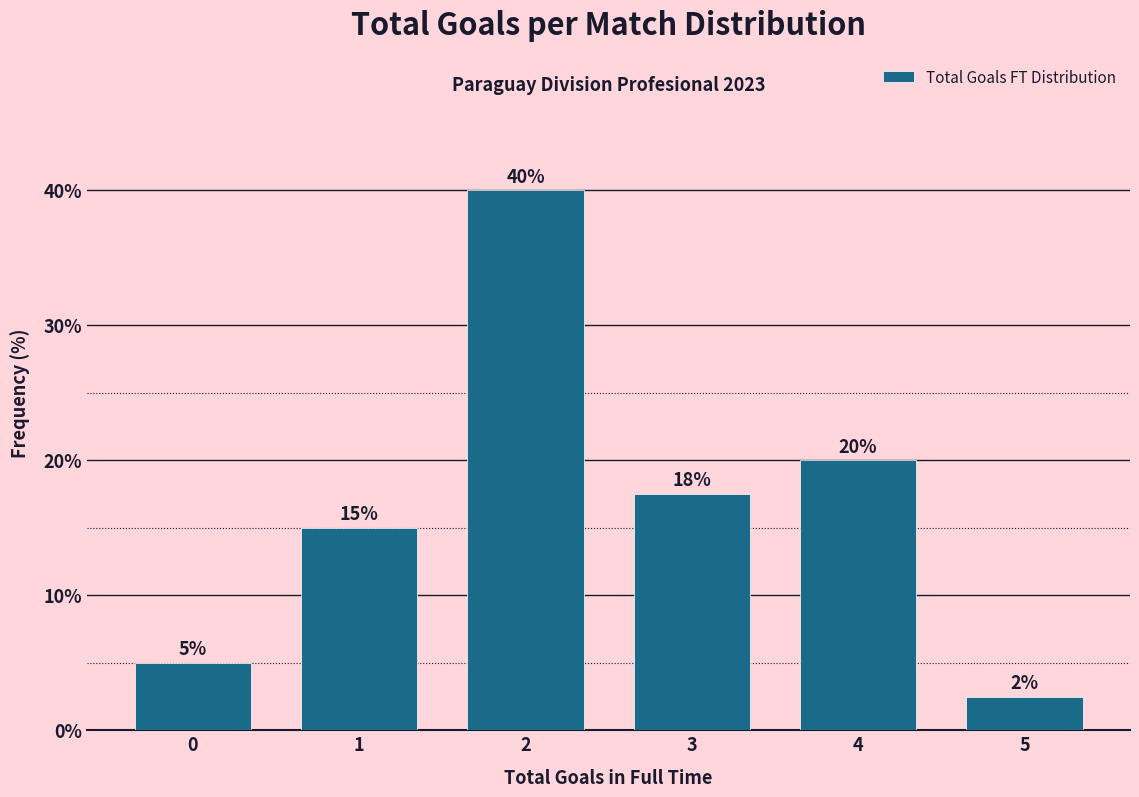

Is it true that the value at 1 is 10.5?

False